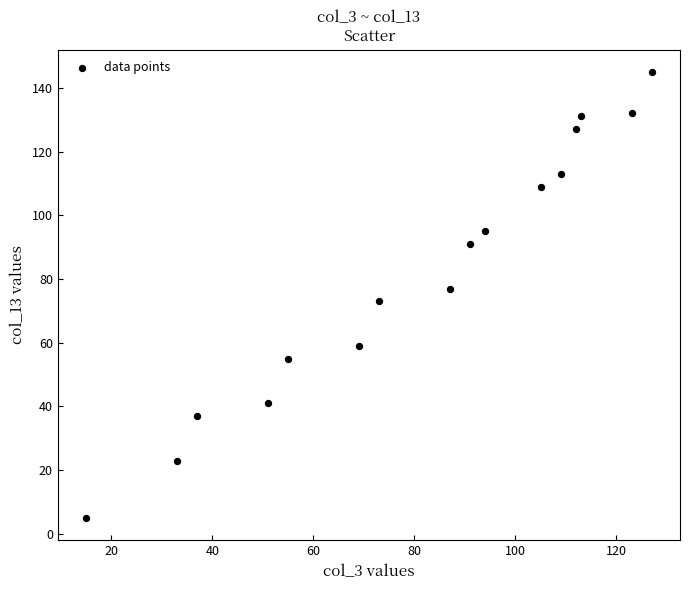

What is the range of Y values (max minus min)?

140